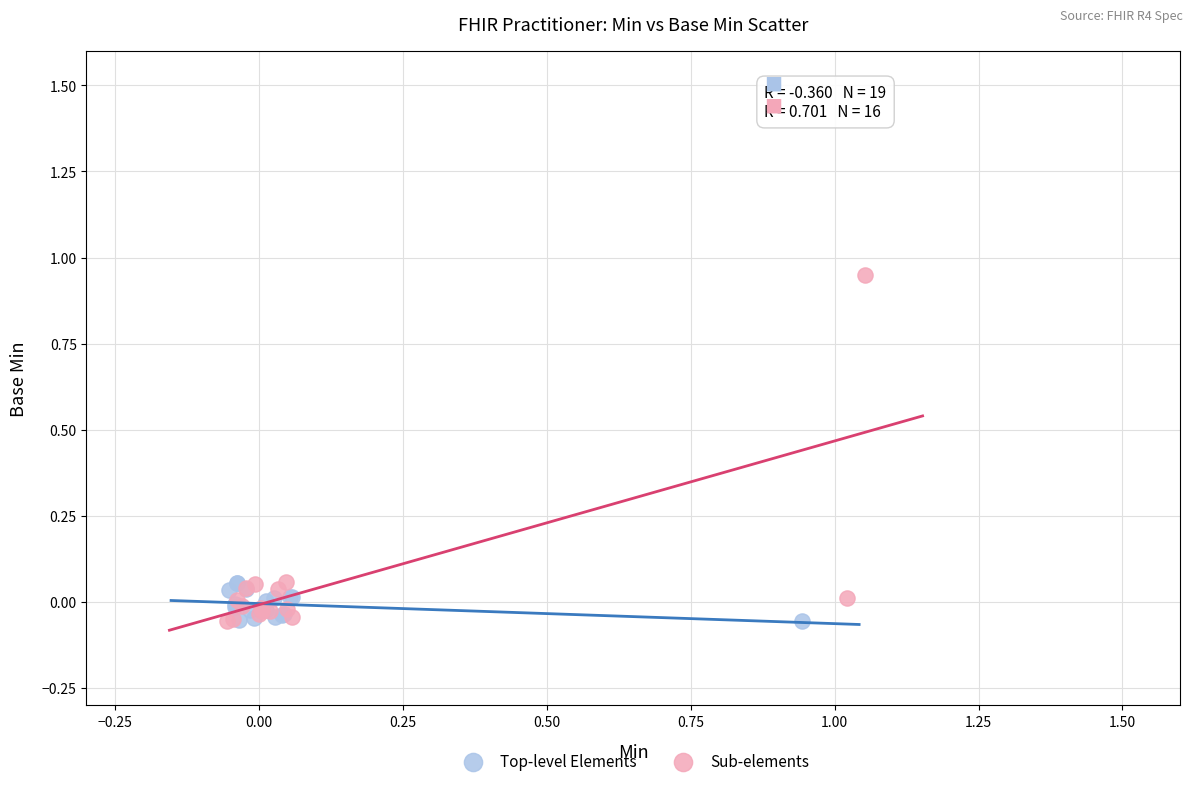

Which series reaches the maximum Y coordinate?

Sub-elements